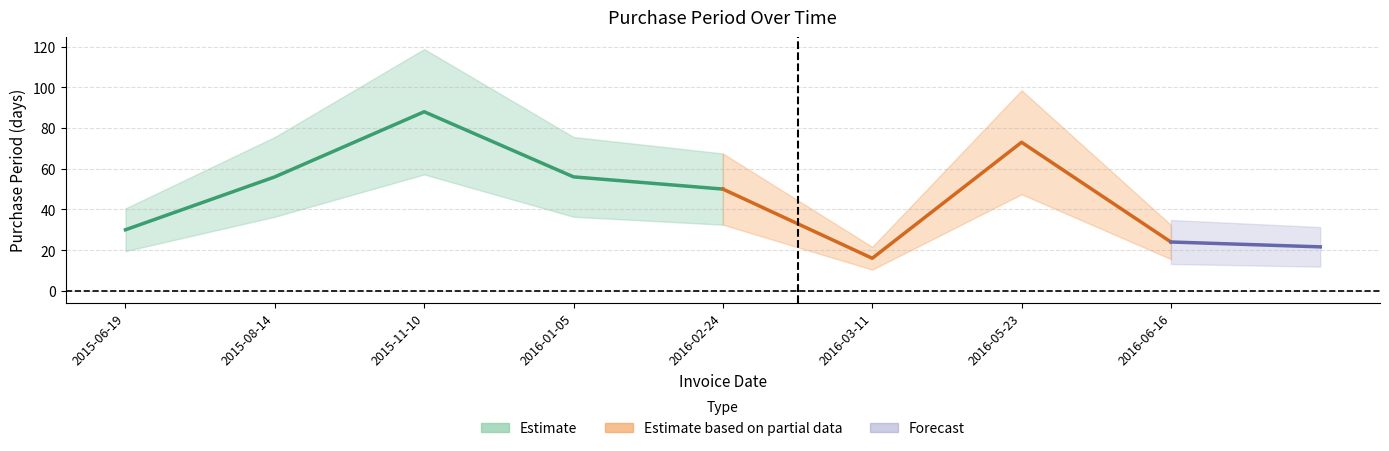

What is the average value?

49